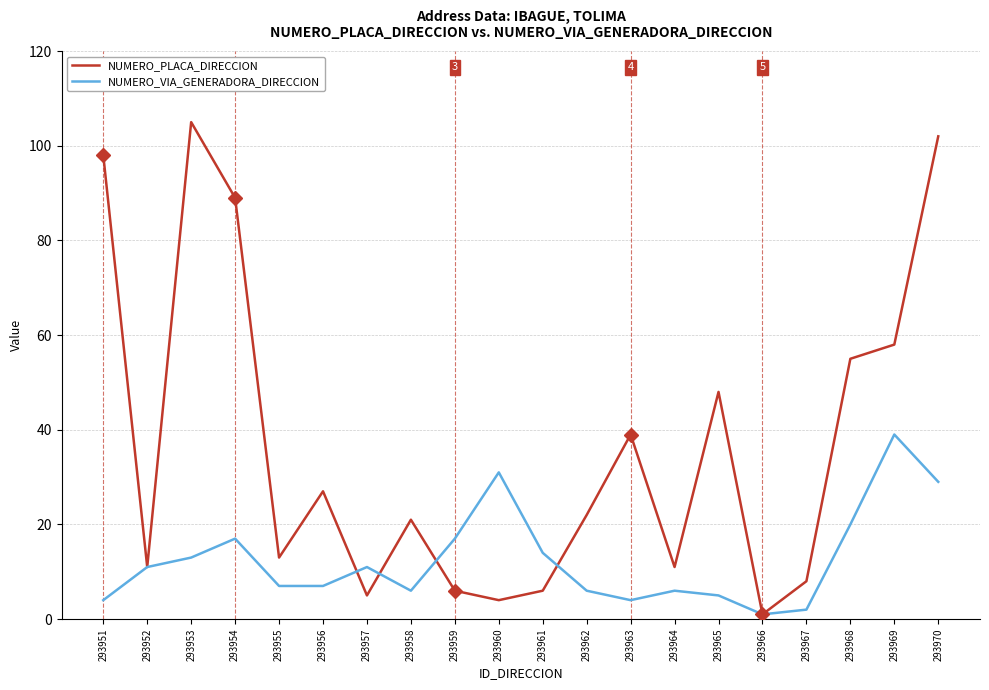

Is this an area chart (filled region under the line)?

No